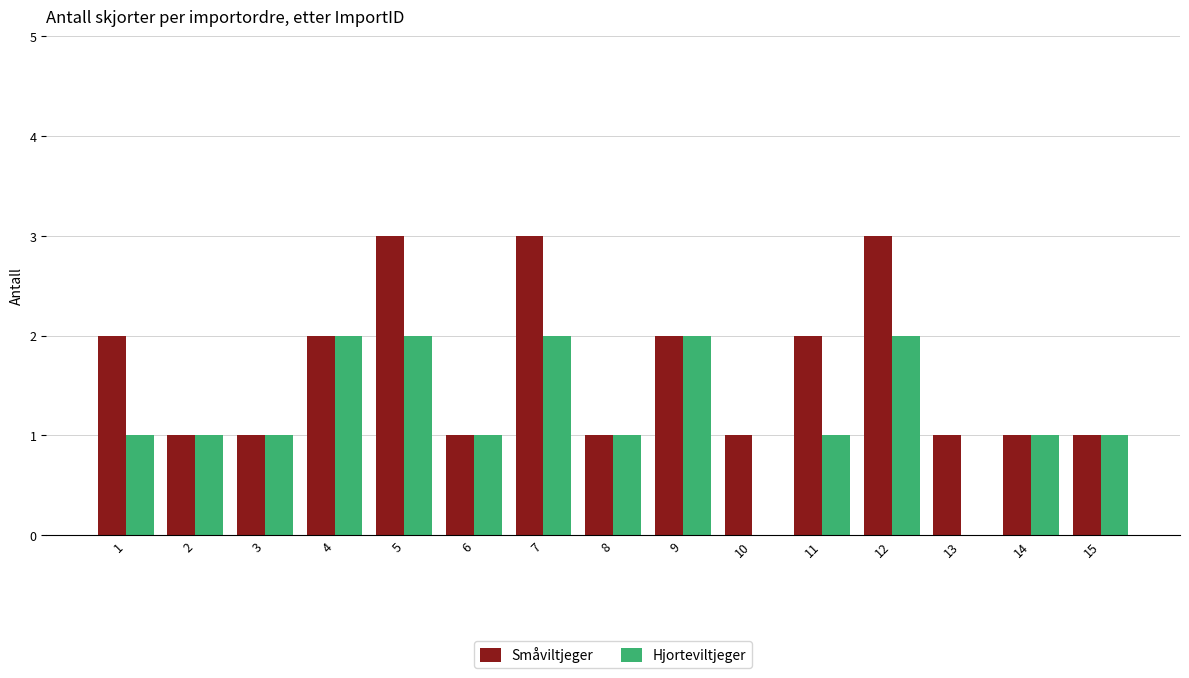

Between 13 and 15, which series saw the biggest shift?

Hjorteviltjeger